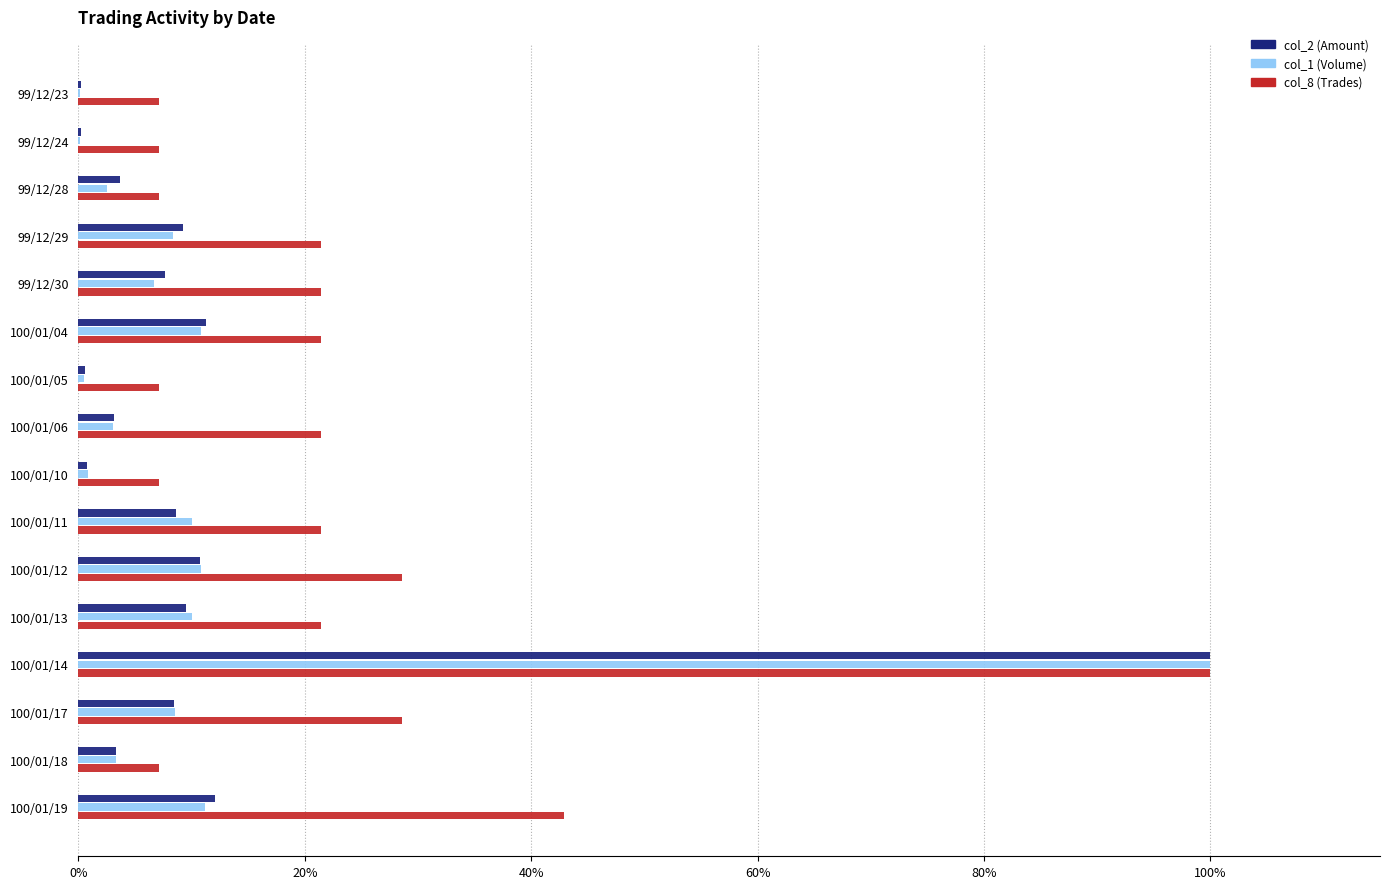

At which category is the sum across all series the highest?

100/01/14